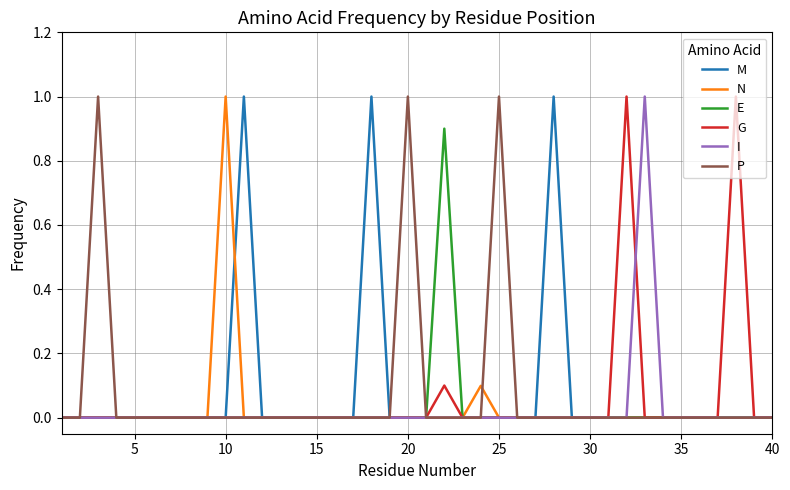

Is this an area chart (filled region under the line)?

No